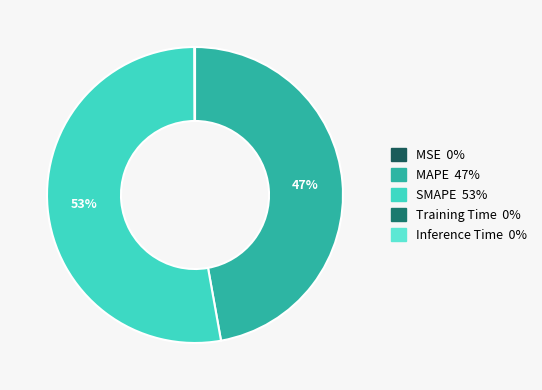

What is the largest slice in the pie chart?

SMAPE